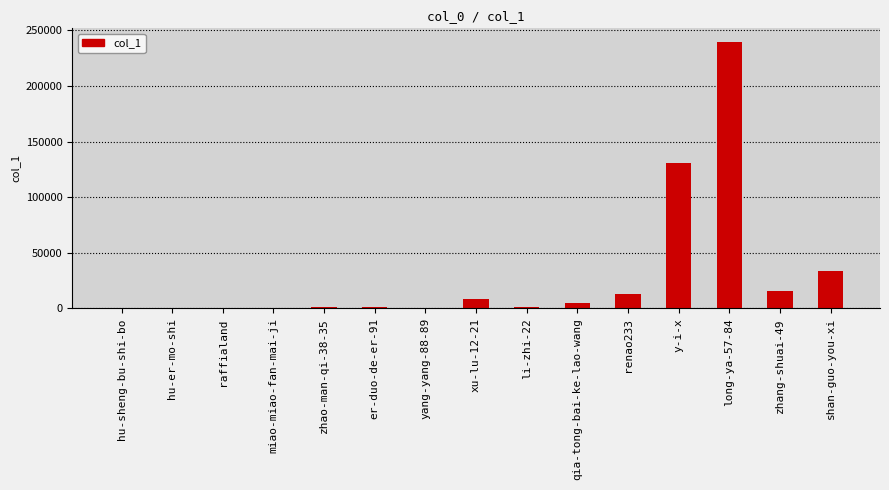

Is it true that the value at zhang-shuai-49 is 15455?

True